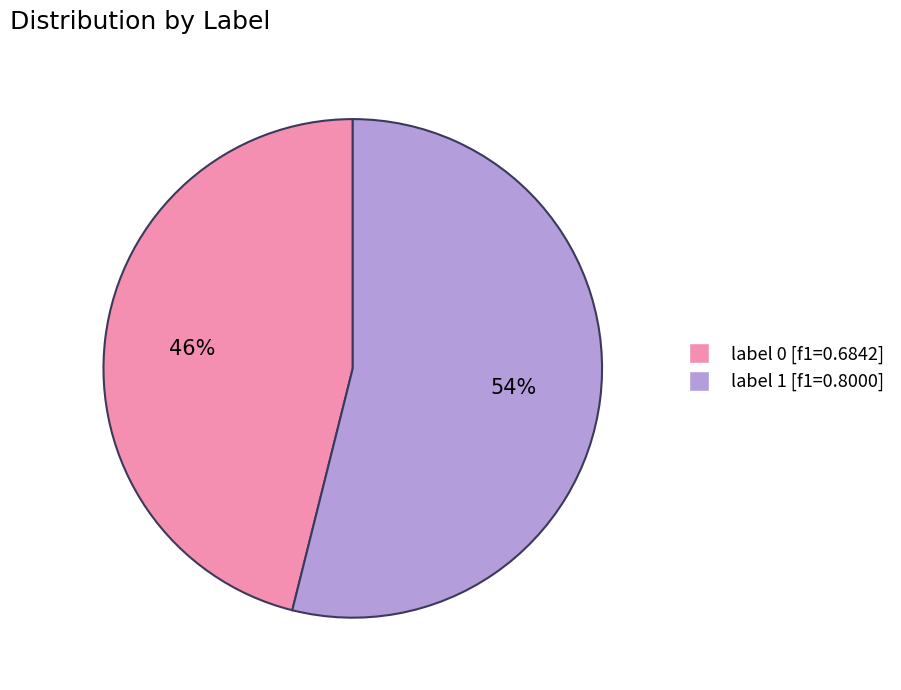

To the nearest percent, what is the difference between the largest and smallest slice percentages?

8%